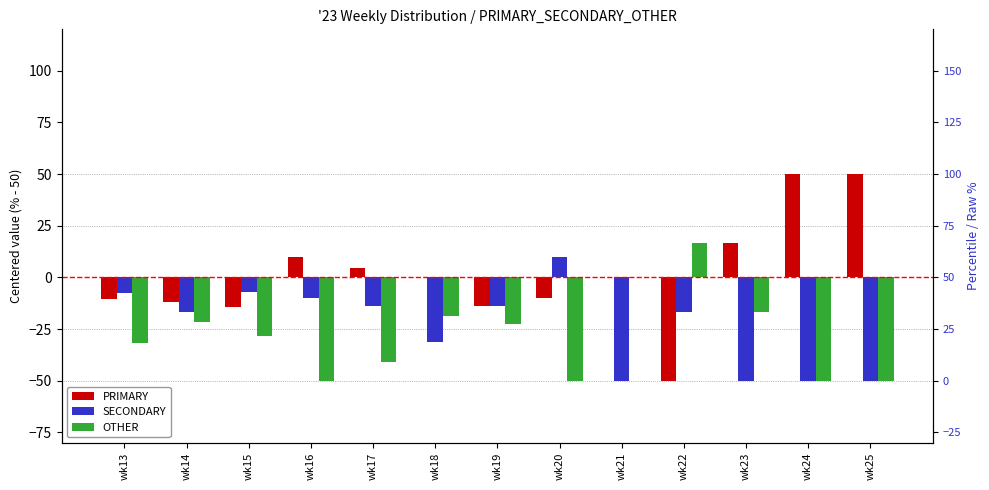

Reading left to right, list all the values displayed in this chart.

PRIMARY: -10.6	-11.9	-14.3	10.0	4.5	0.0	-13.6	-10.0	0.0	-50.0	16.7	50.0	50.0
SECONDARY: -7.6	-16.7	-7.1	-10.0	-13.6	-31.2	-13.6	10.0	-50.0	-16.7	-50.0	-50.0	-50.0
OTHER: -31.8	-21.4	-28.6	-50.0	-40.9	-18.8	-22.7	-50.0	0.0	16.7	-16.7	-50.0	-50.0